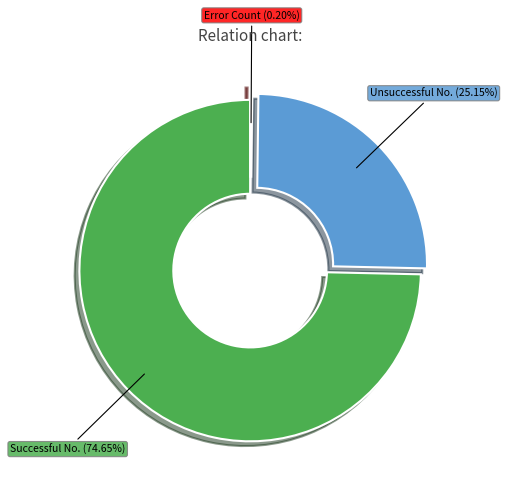

Is there a majority slice in this chart?

Yes